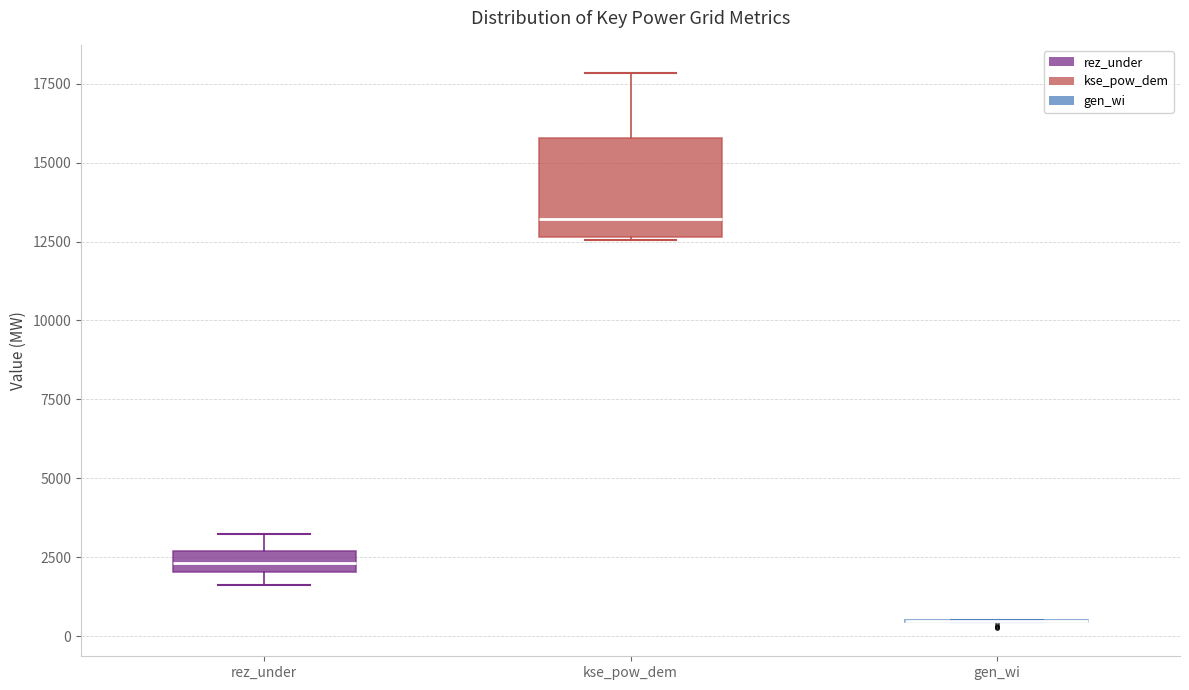

Which box is the tallest, from its lower edge to its upper edge?

kse_pow_dem